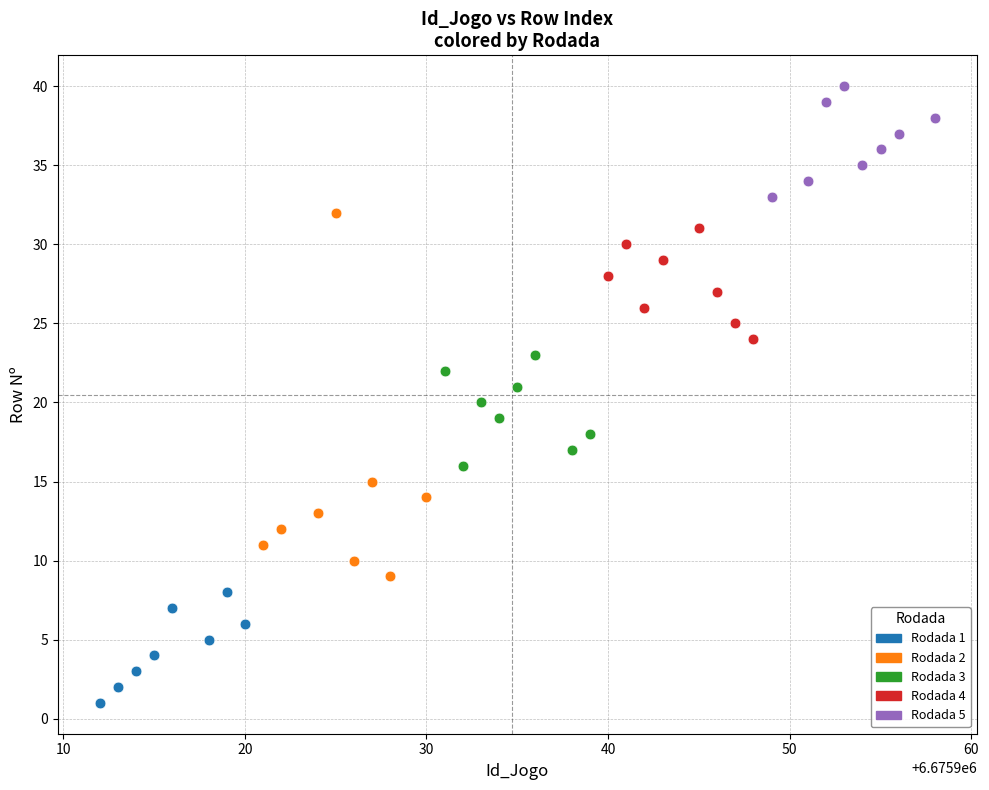

Which series contains the lowest Y value?

Rodada 1